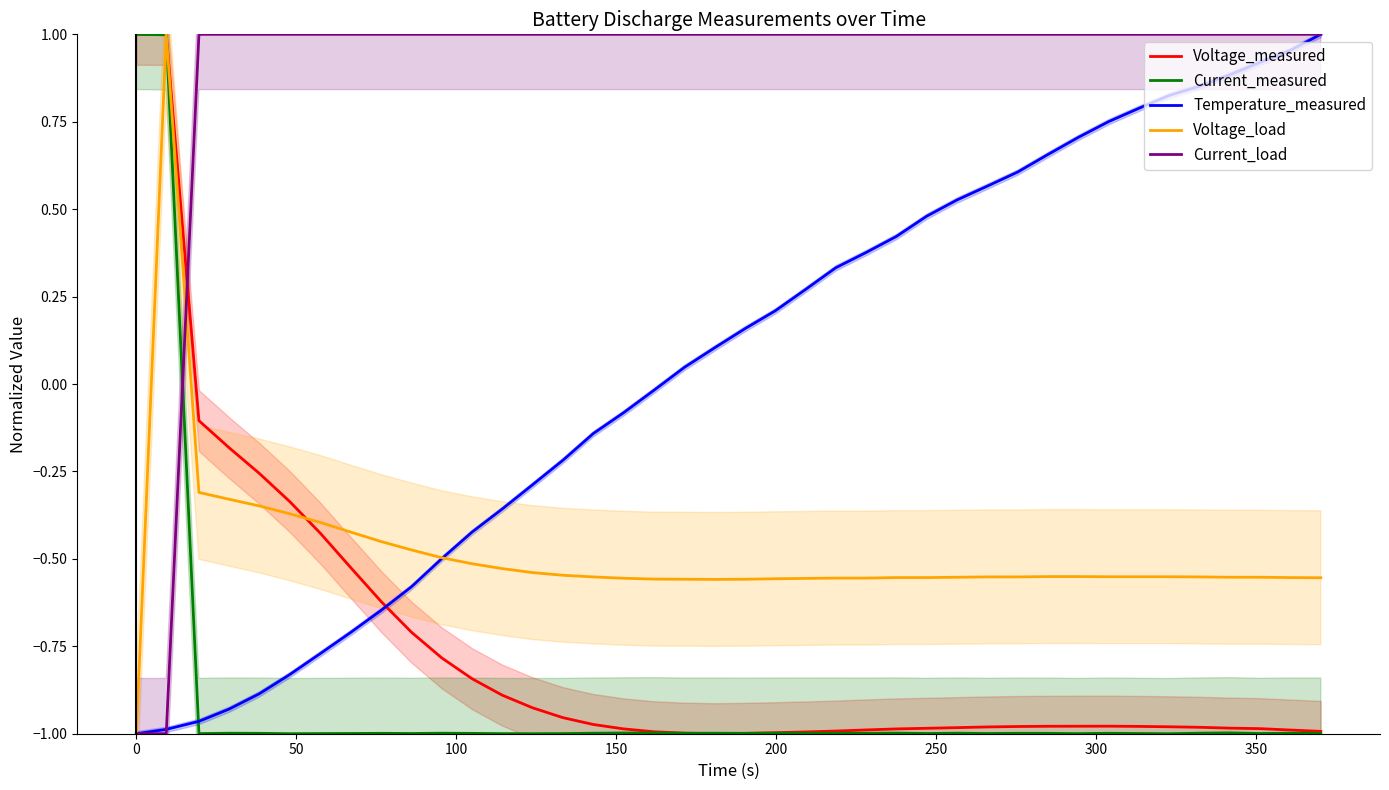

True or false: Current_load and Voltage_measured cross at least once.

True